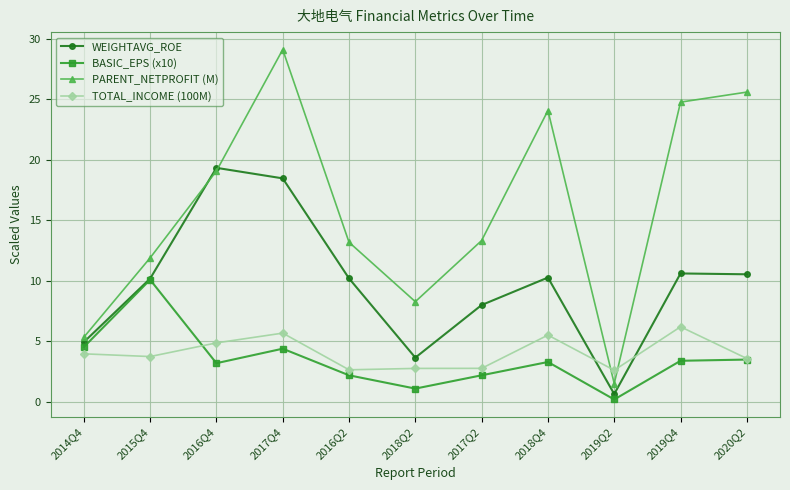

At how many categories does at least one series exceed 8?

9